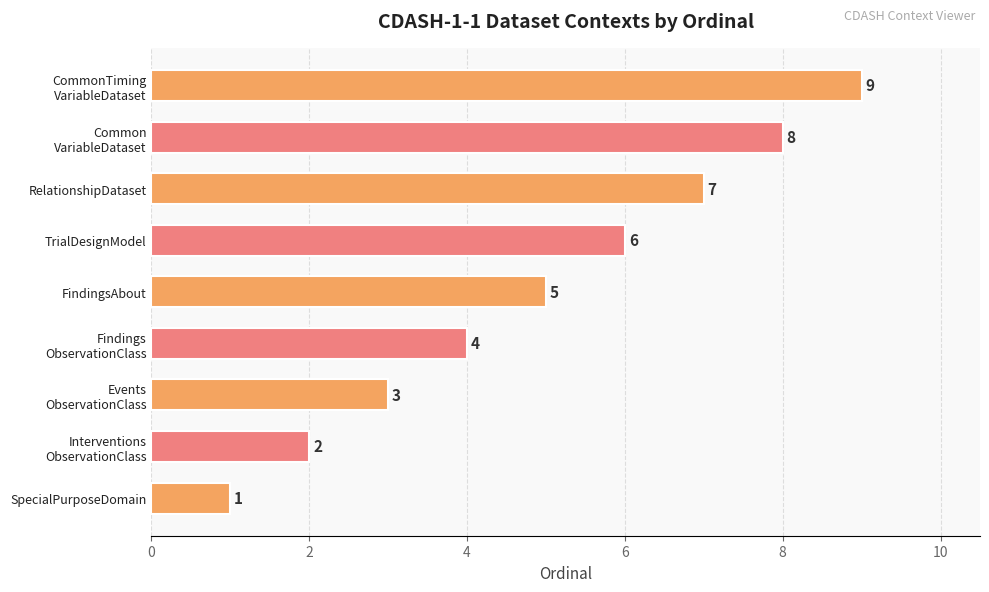

At which label is the value closest to 5?

FindingsAbout